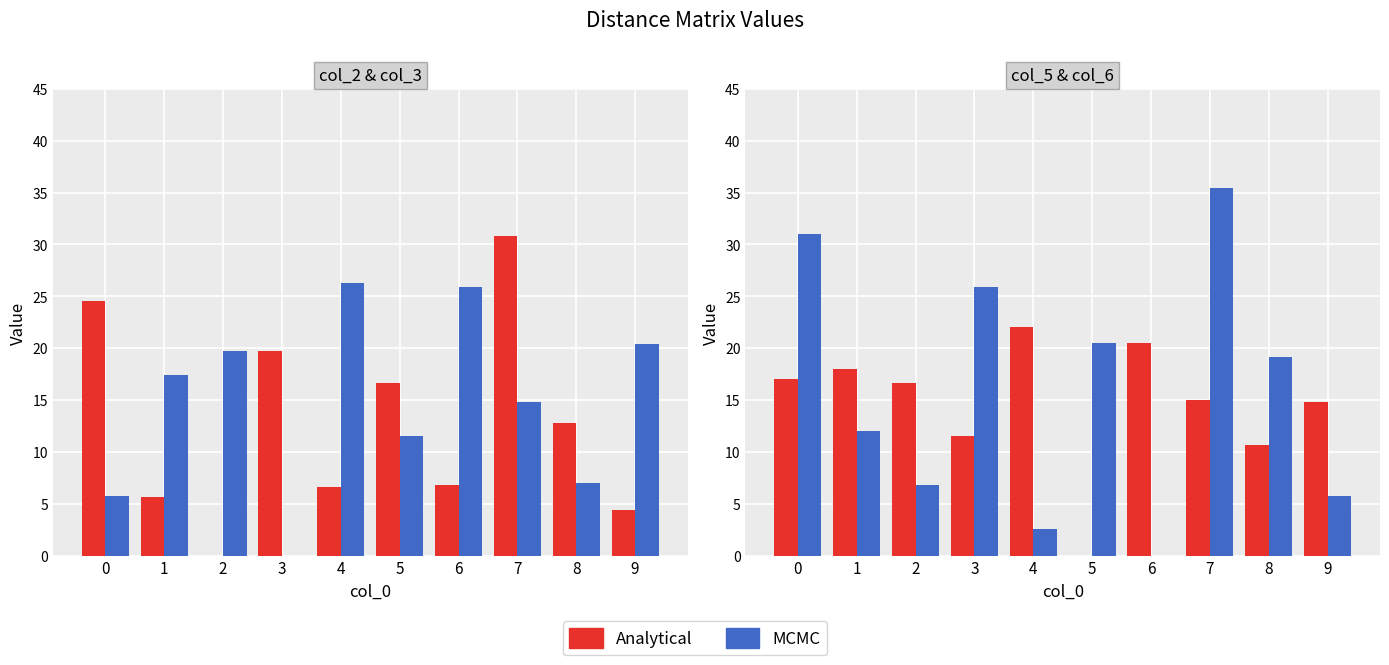

What is the approximate value of col_2 at 6?

6.8